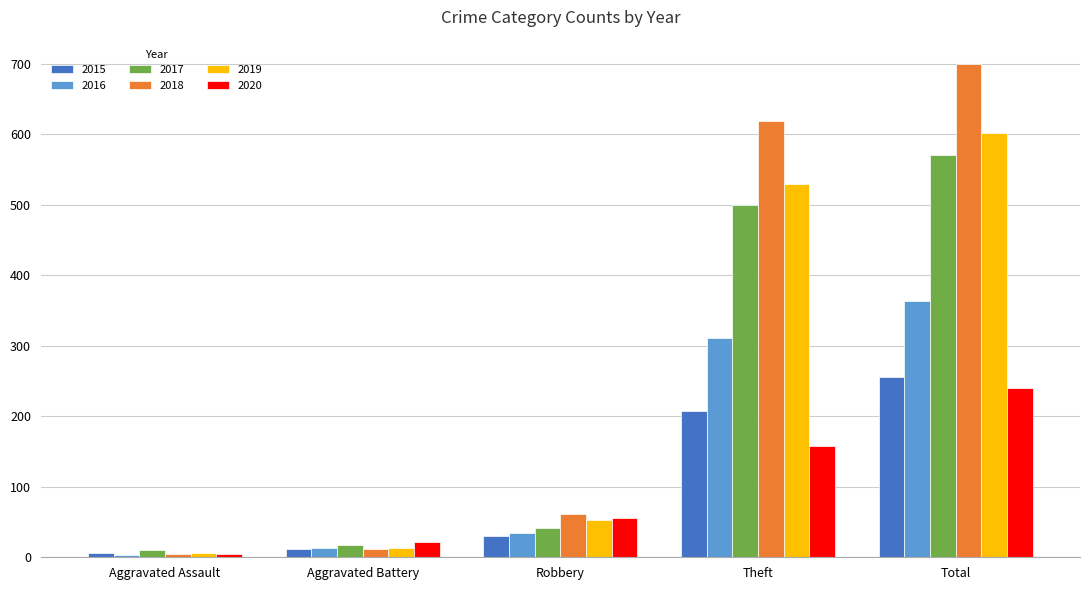

What position from the left is Total?

5